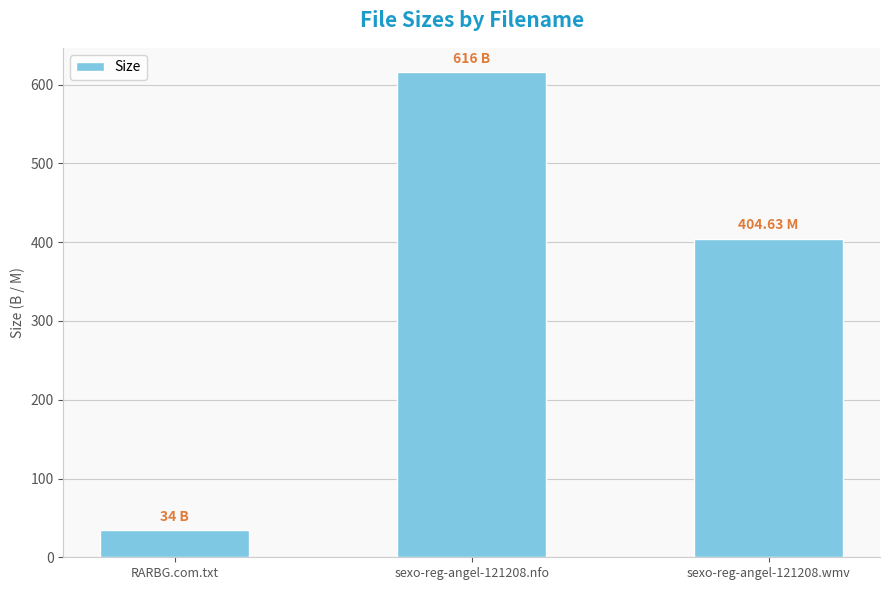

What is the sum of the values at sexo-reg-angel-121208.wmv and sexo-reg-angel-121208.nfo?

1020.6